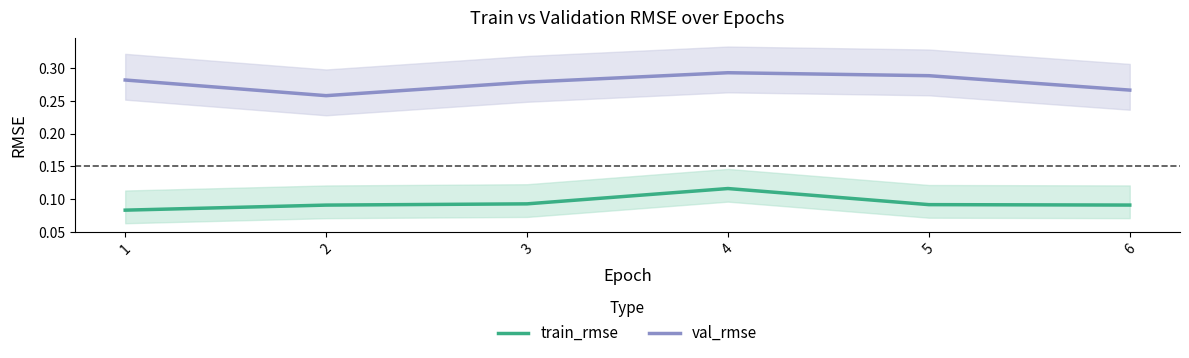

What are all the series names shown in the legend?

train_rmse, val_rmse